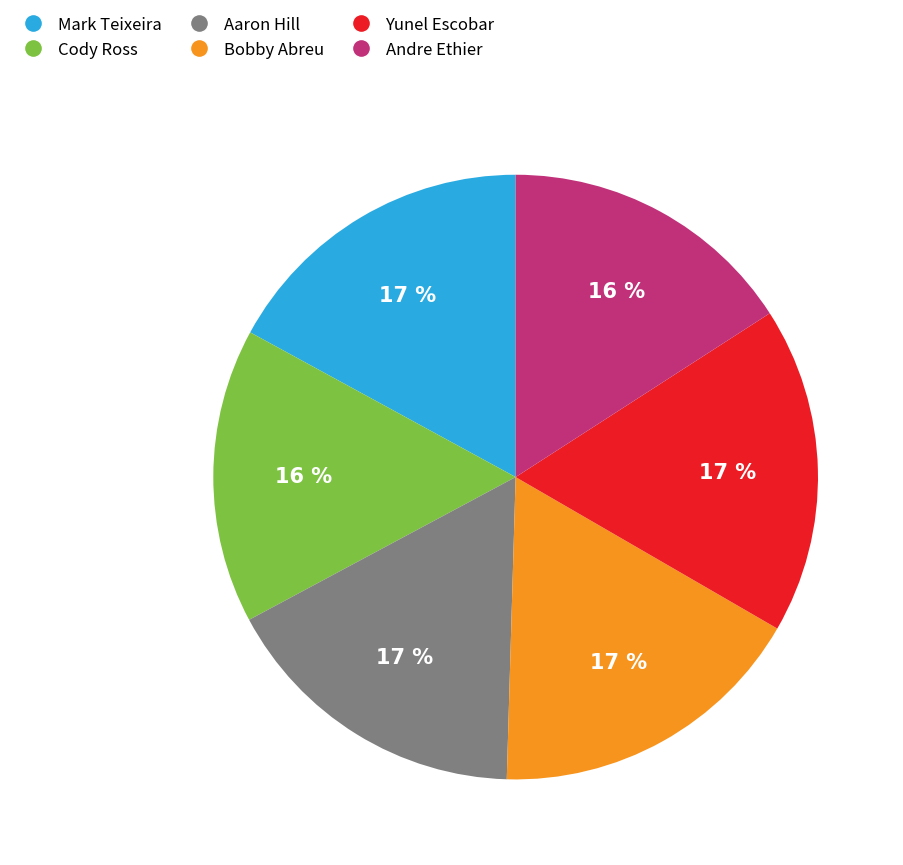

Is the sum of Mark Teixeira and Bobby Abreu greater than half?

No